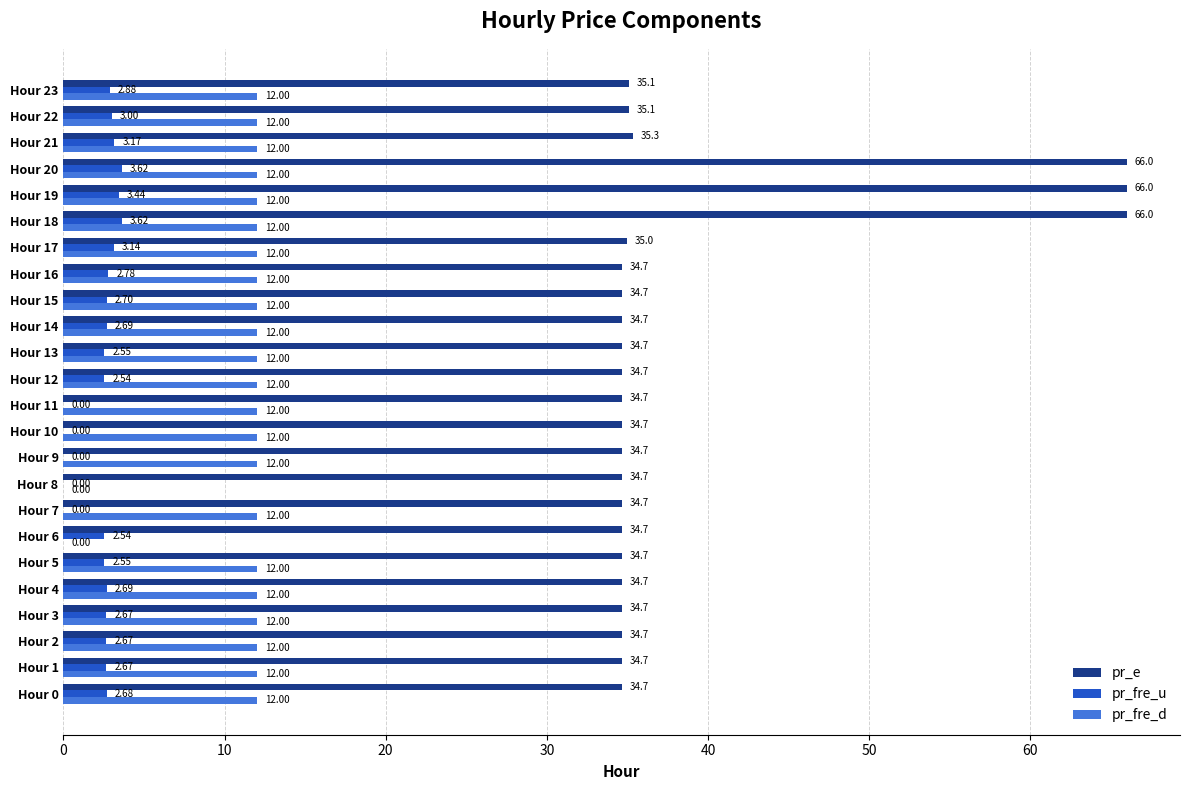

What is the total value across all series at Hour 16?

49.4